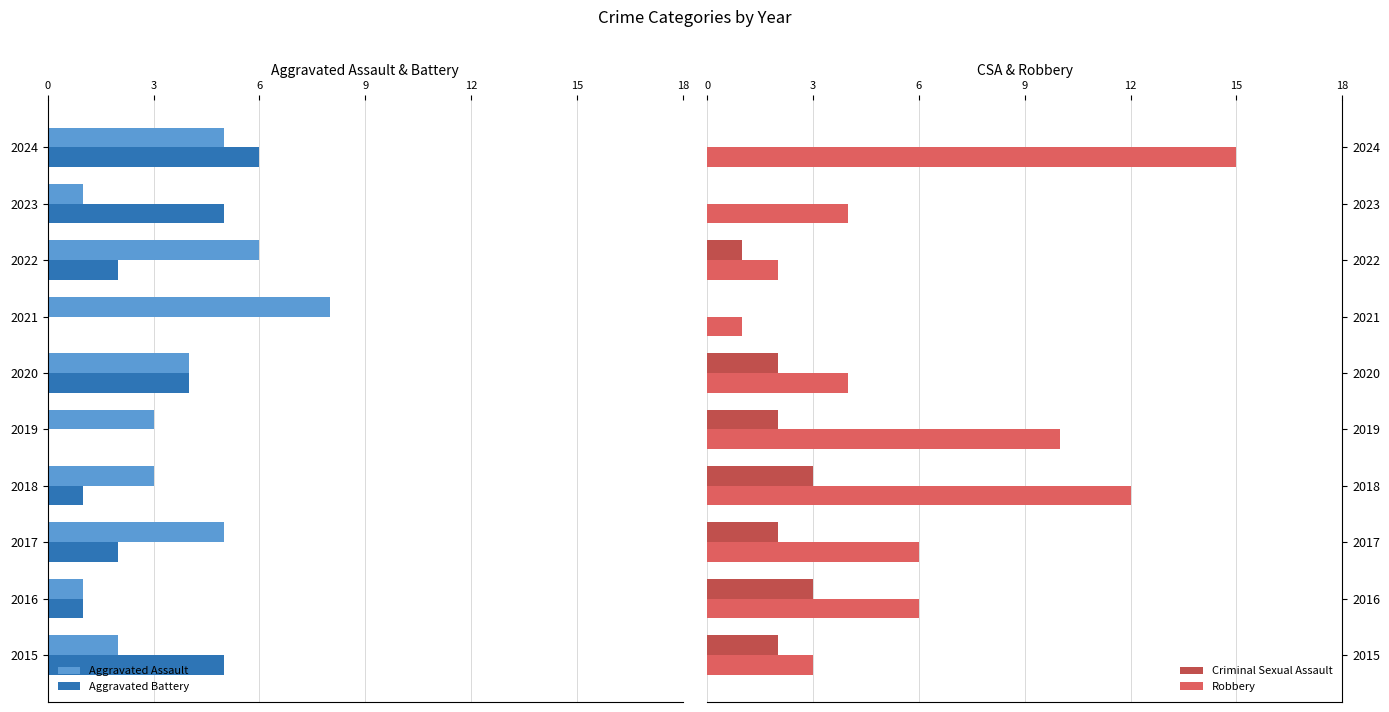

What is the sum of all Criminal Sexual Assault values?

15